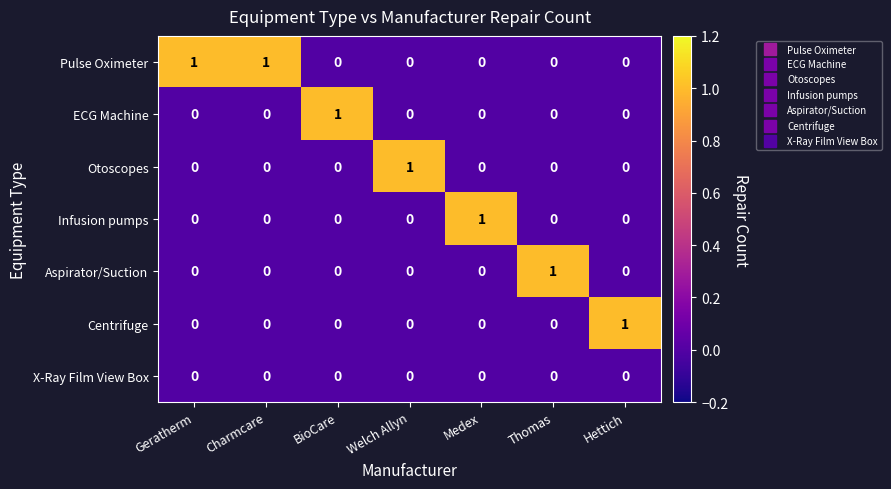

What is the difference between the highest and lowest values at BioCare?

1